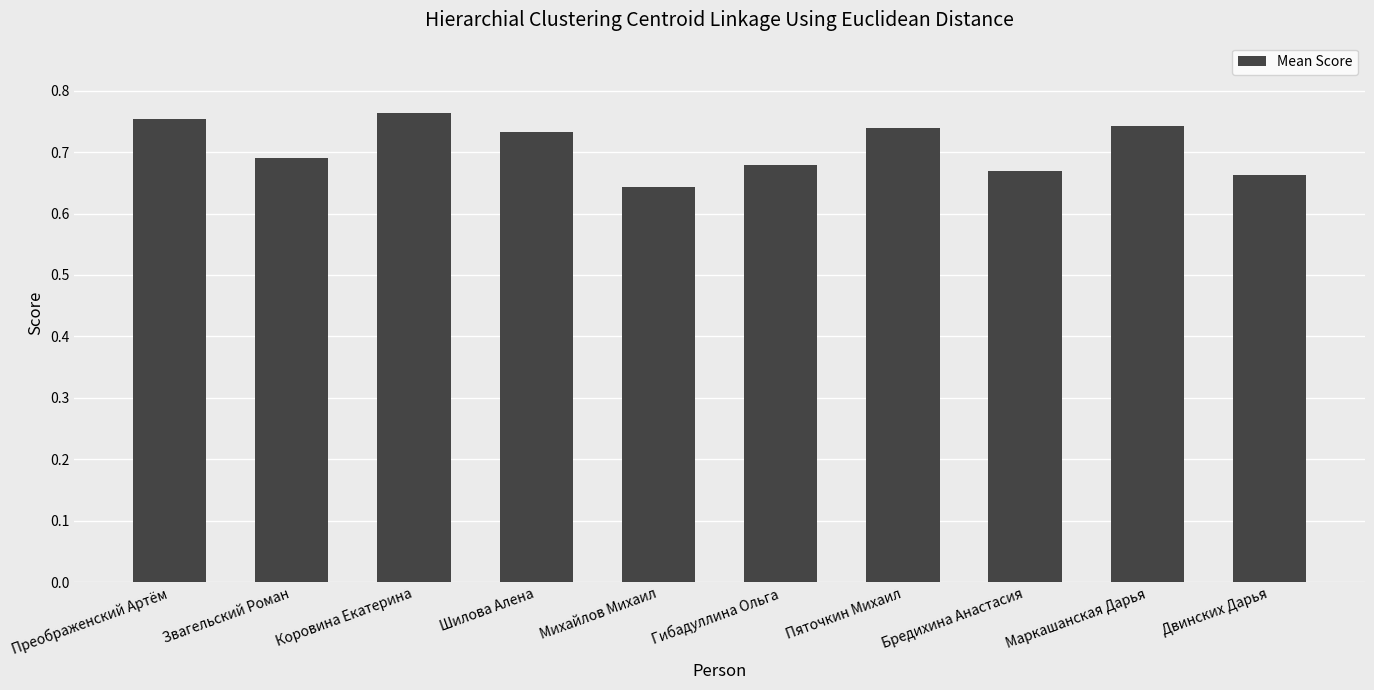

What is the sum of the values at Михайлов Михаил and Гибадуллина Ольга?

1.3